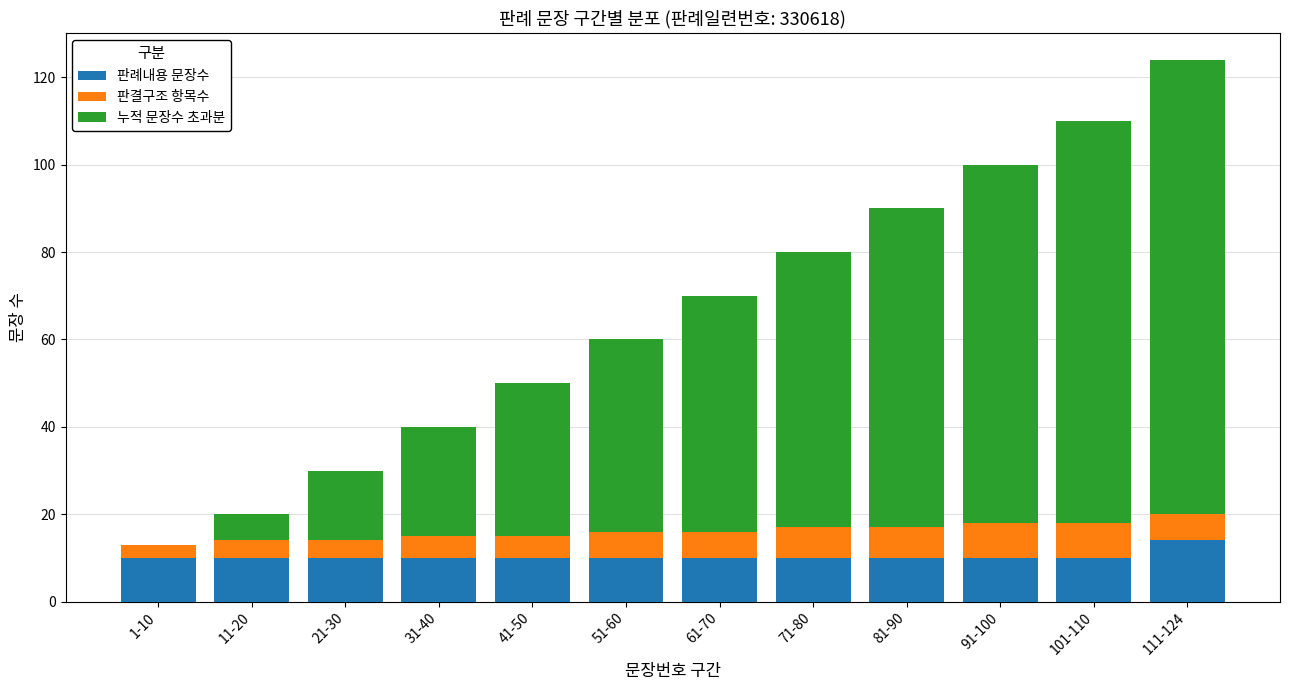

Is it true that 판례내용 문장수 equals 10 at 81-90?

True